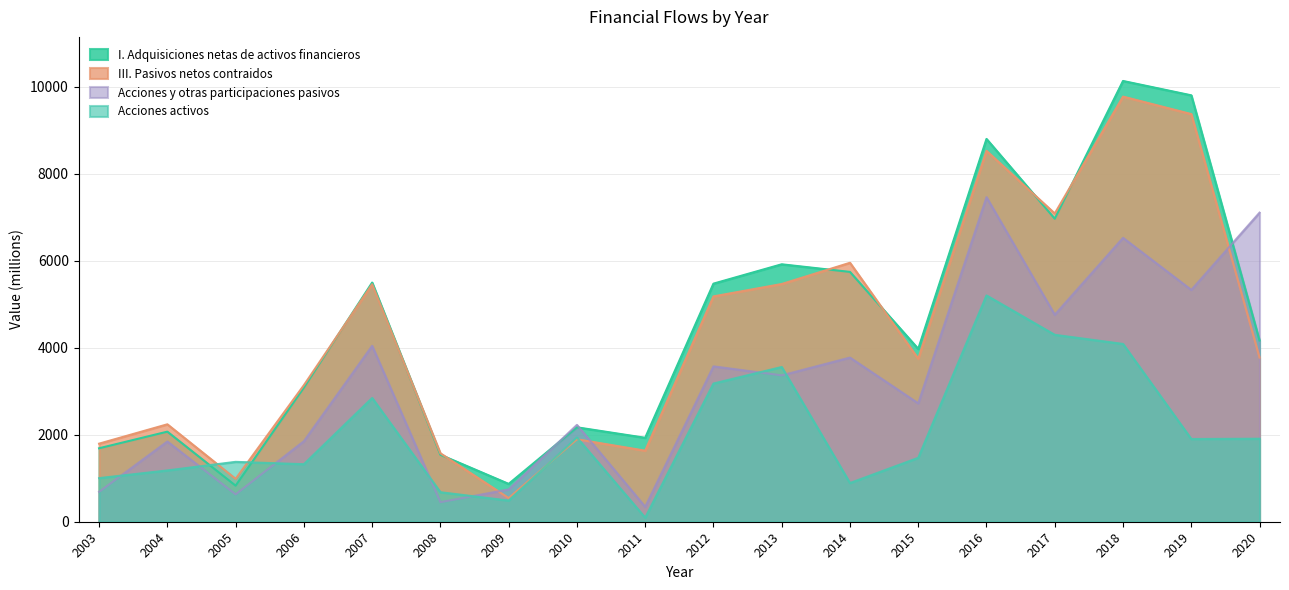

Is it true that I. Adquisiciones netas de activos financieros equals 348 at 2009?

False